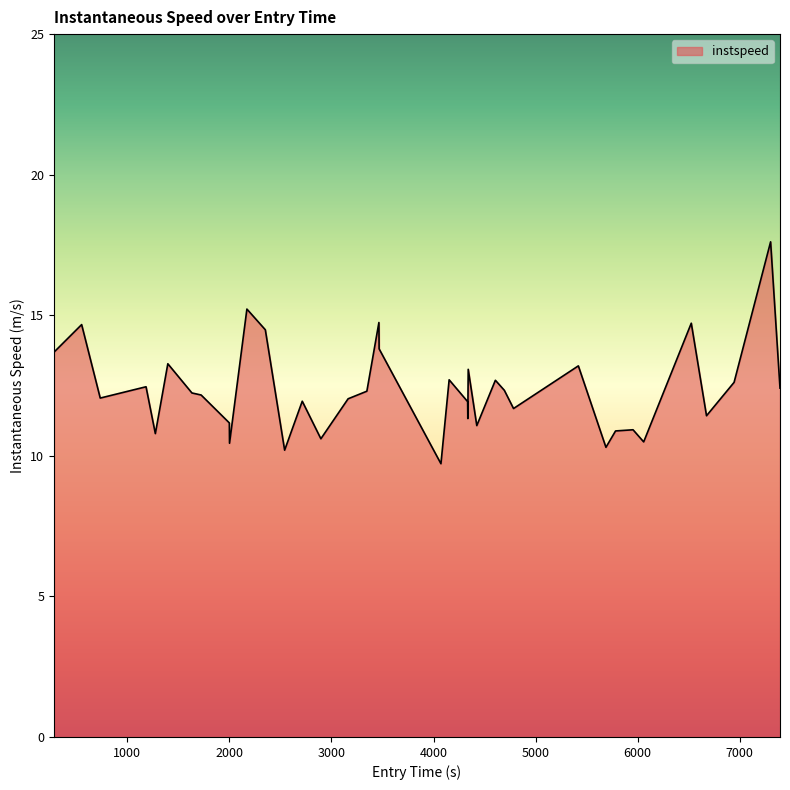

What is the minimum value shown in the chart?

9.7